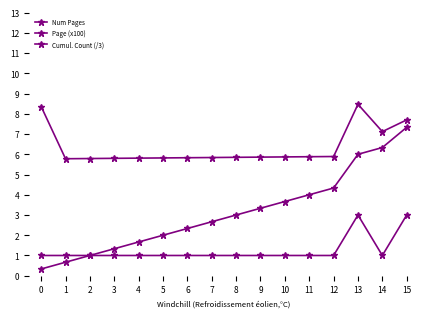

How many categories are shown in the chart?

16